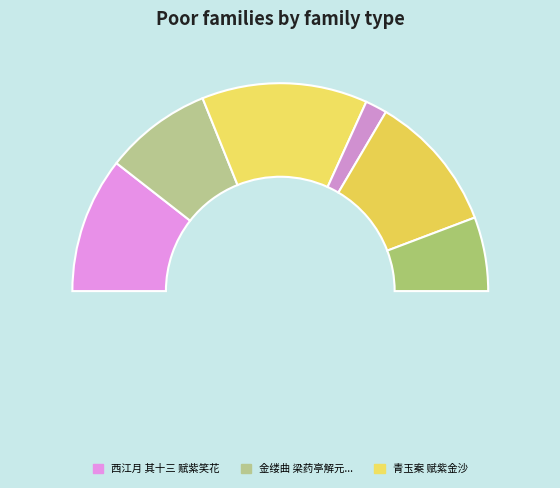

How much of the chart is everything except 七月初四日赋紫薇花?

78.5%